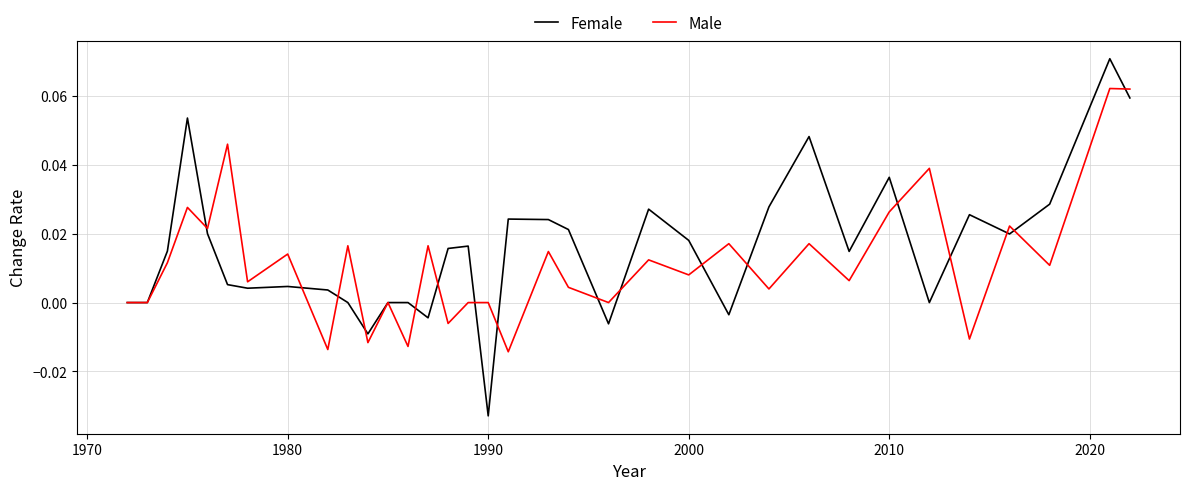

List the series in order of their peak value, highest first.

Female, Male